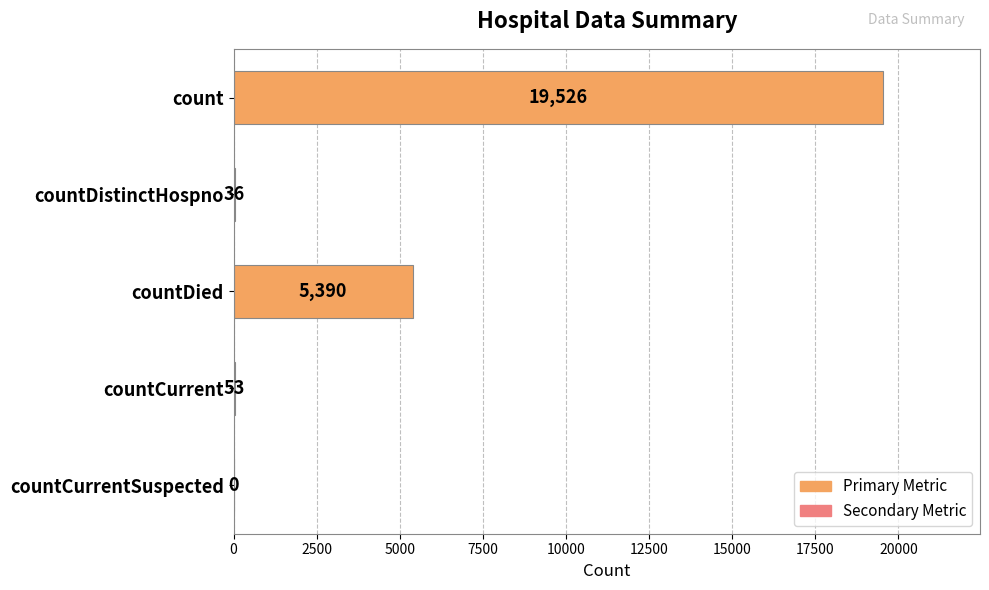

How many series are shown in this chart?

1